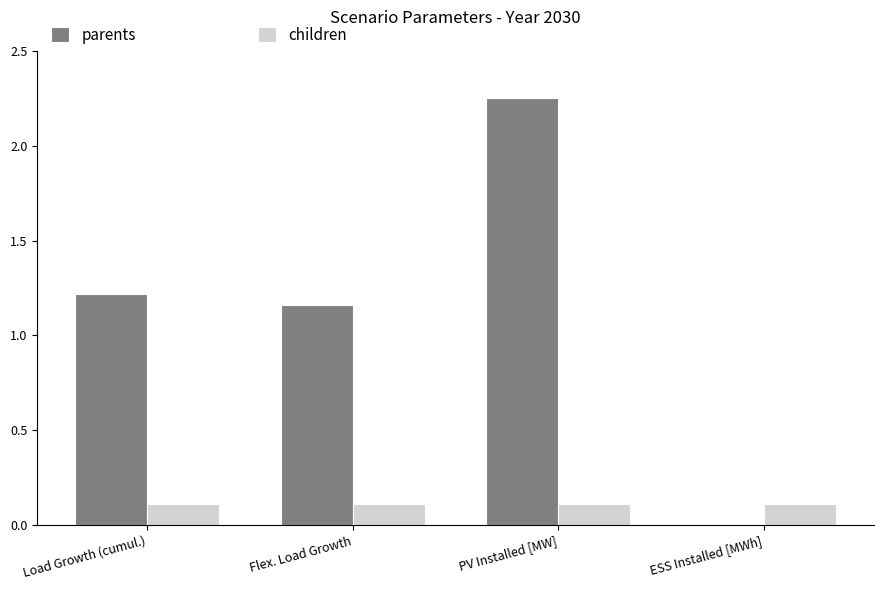

What is the spread (max minus min) of values at ESS Installed [MWh]?

0.1